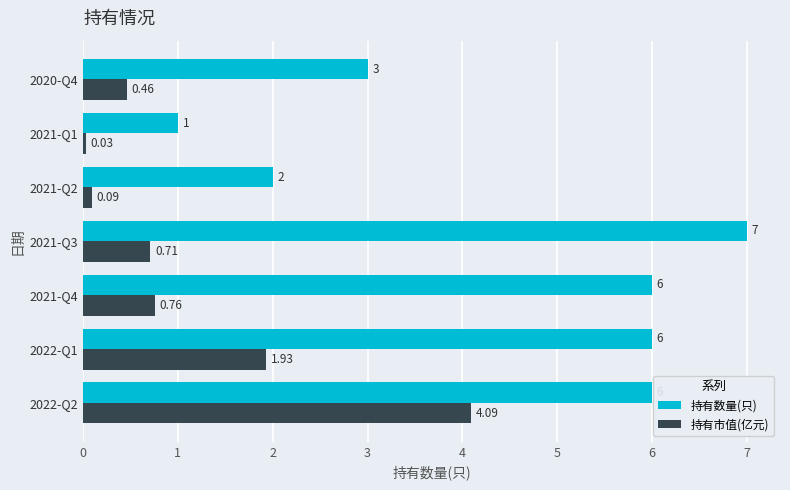

Rank the categories by 持有市值(亿元) value from lowest to highest.

2021-Q1, 2021-Q2, 2020-Q4, 2021-Q3, 2021-Q4, 2022-Q1, 2022-Q2